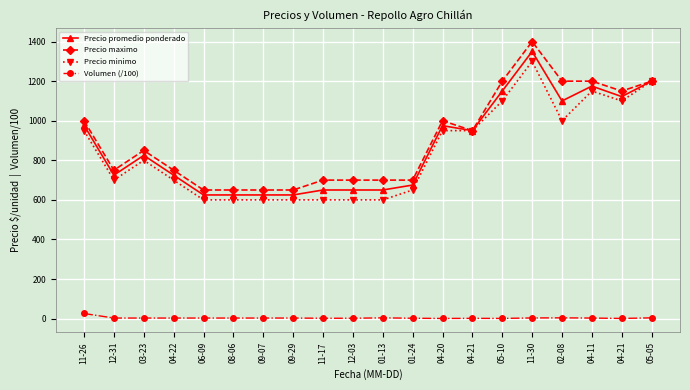

What is the sum of all Volumen (/100) values?

76.1